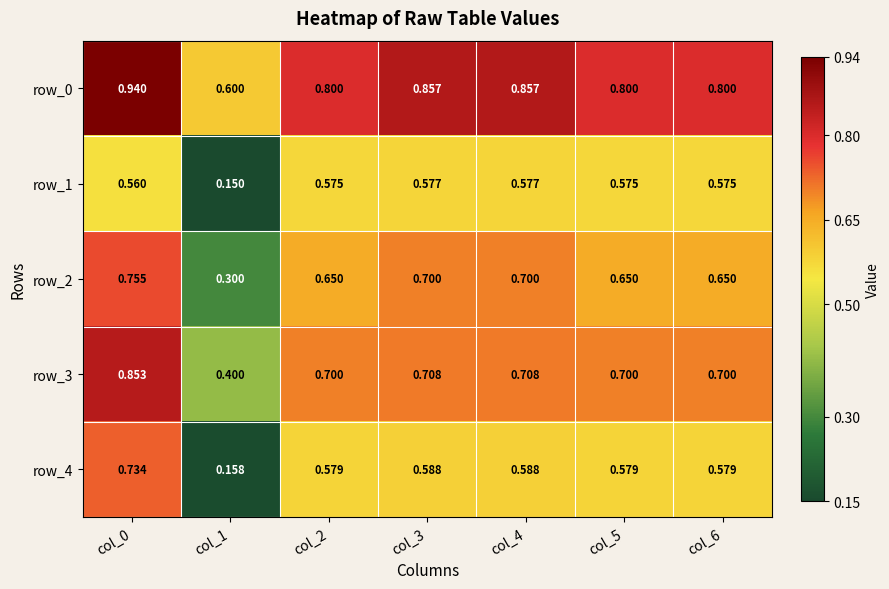

Rank the series by their maximum value, from highest to lowest.

row_0, row_3, row_2, row_4, row_1